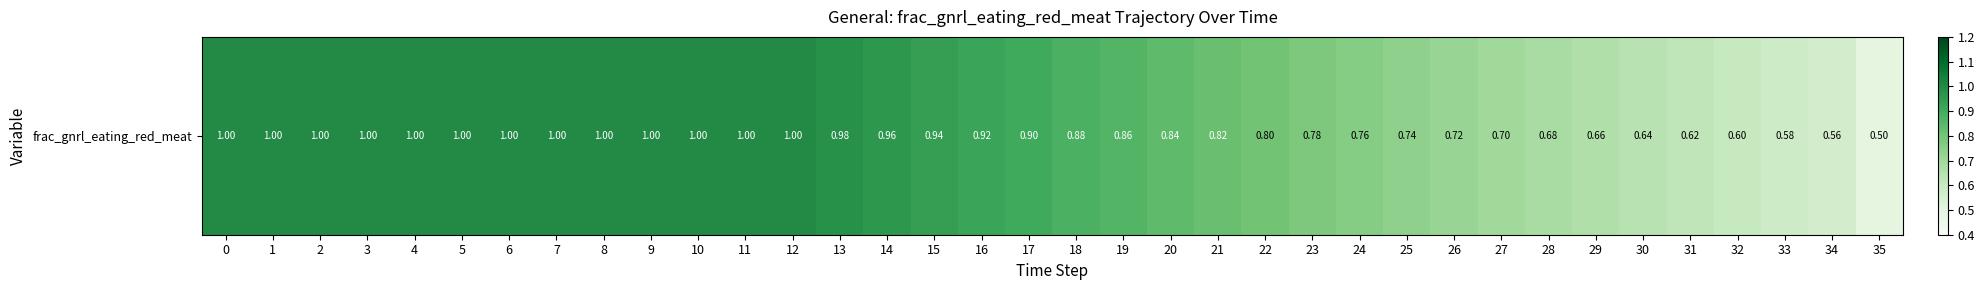

What is the average value?

0.8